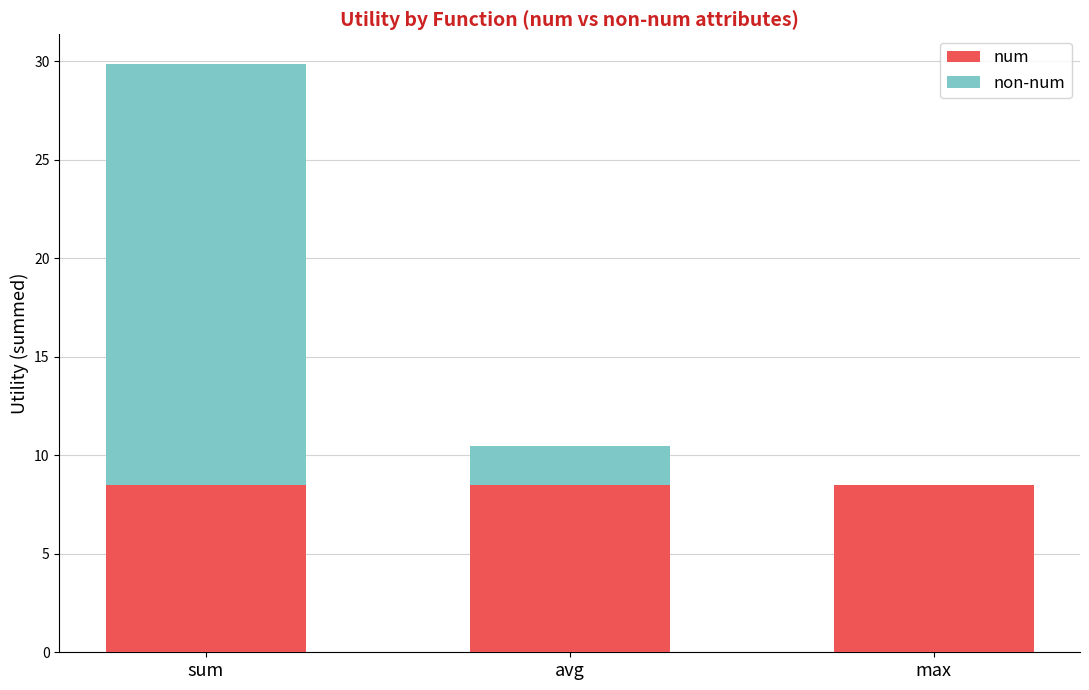

The num series shows 3.8 at sum. True or false?

False